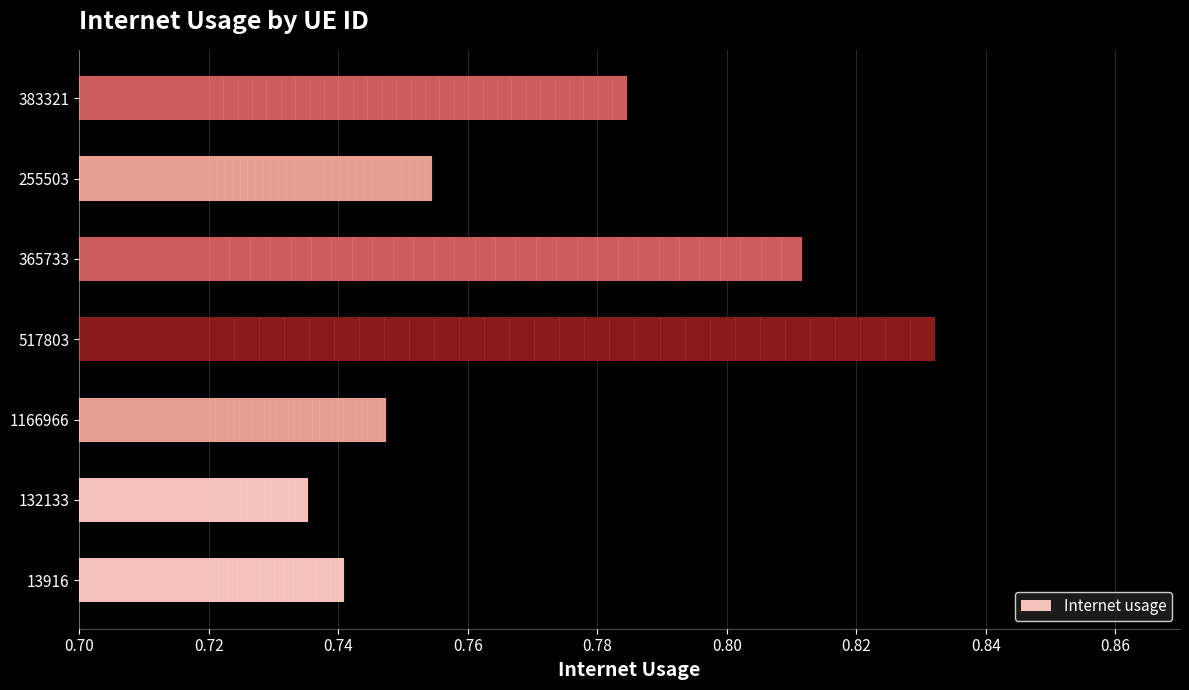

What is the sum of the values at 132133 and 383321?

1.5